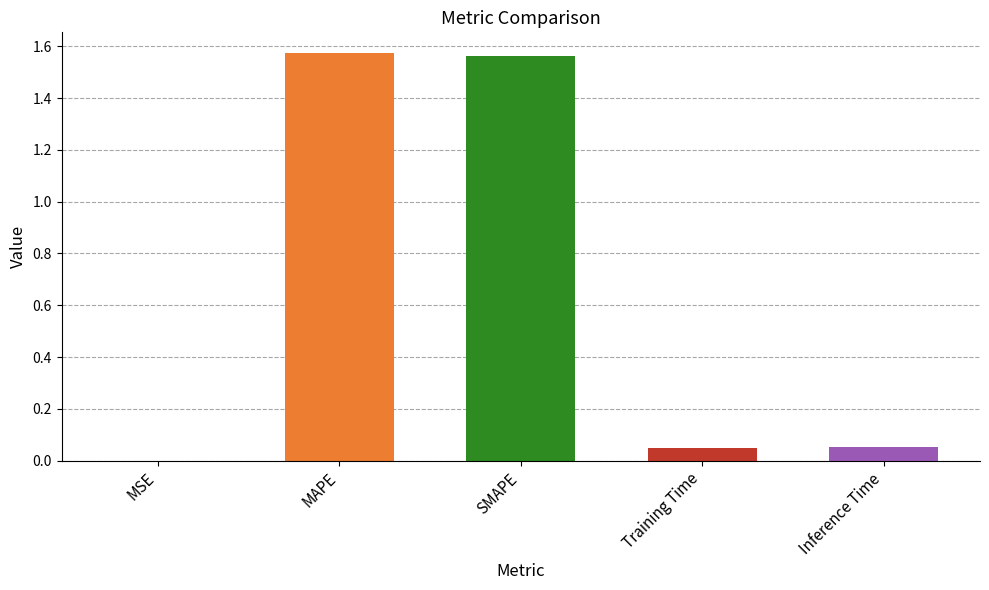

Is it true that the value at SMAPE is 0.7?

False